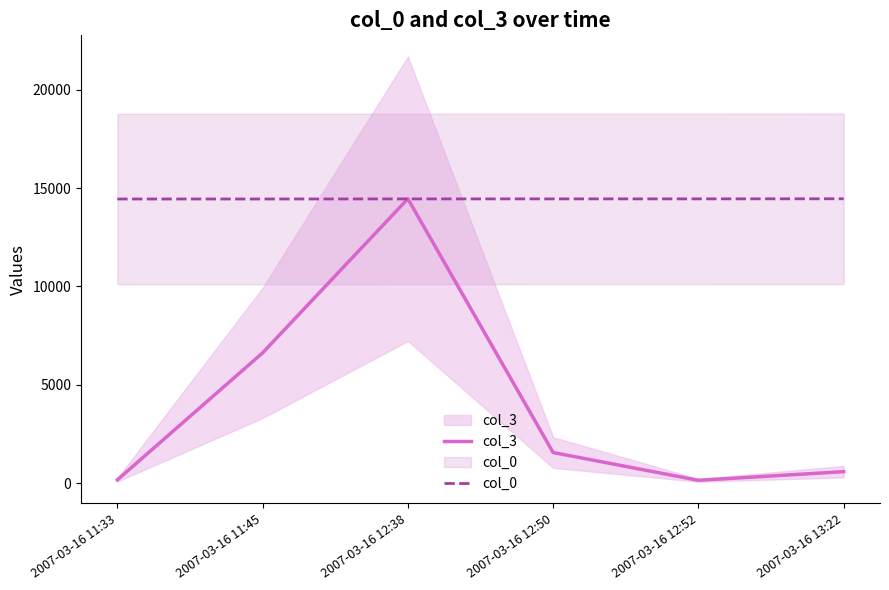

The value of col_3 at 2007-03-16 12:52 is 144.0. True or false?

True